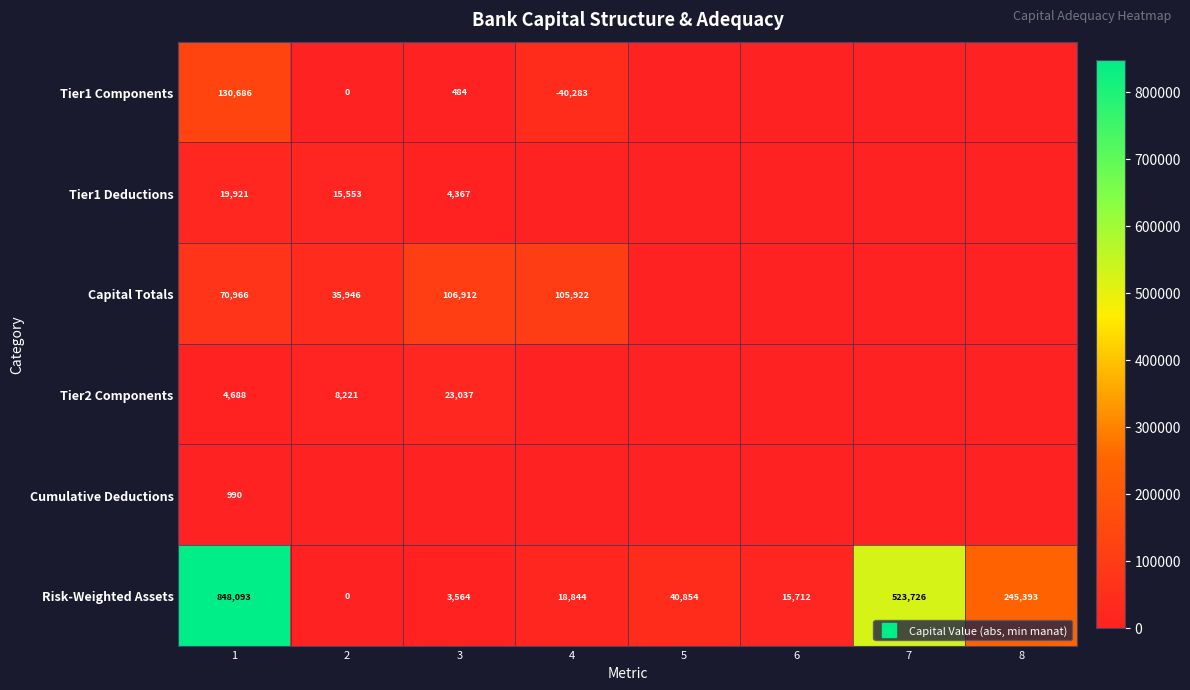

What is the average value of the row_4 series?

123.7